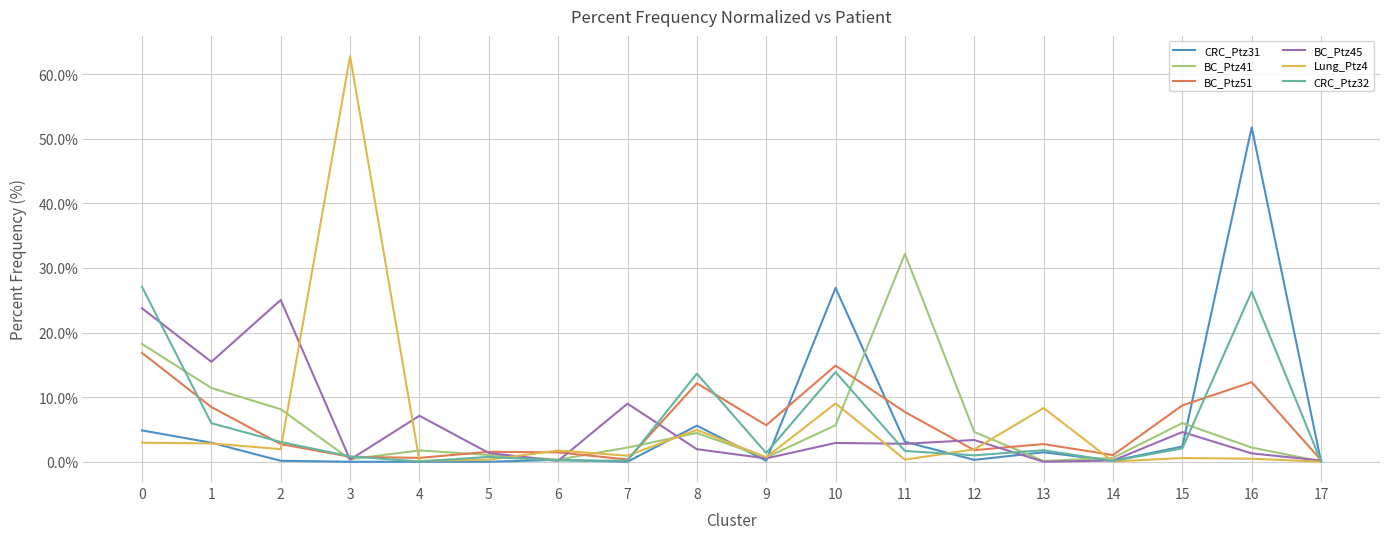

The BC_Ptz51 series shows 0.6 at 4. True or false?

True